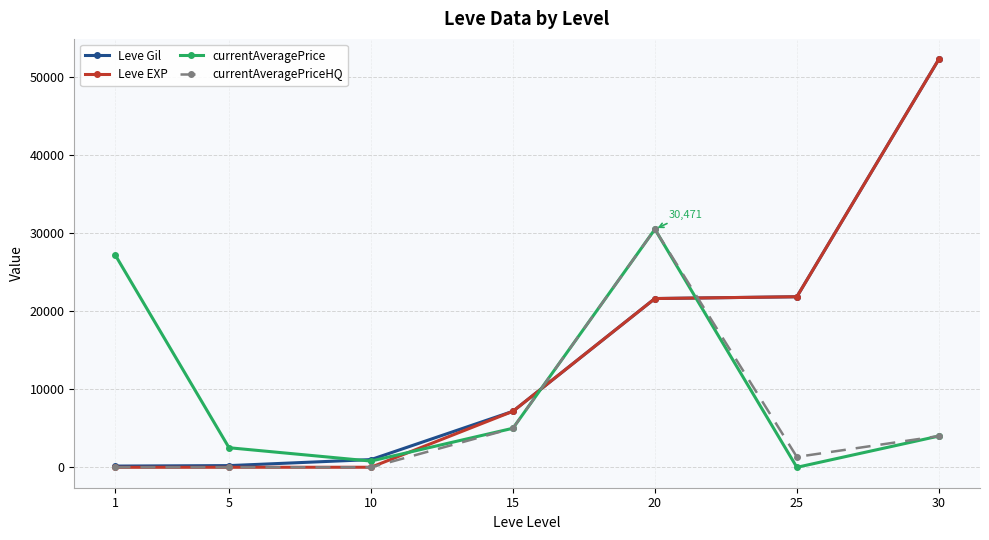

At which category is the sum across all series the highest?

30